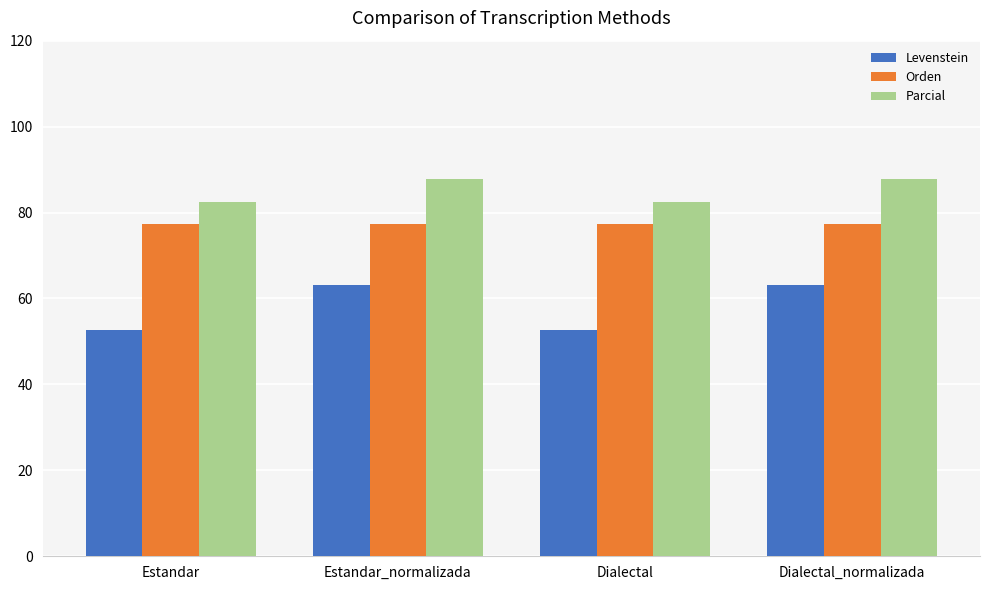

Rank the series by their average value, from lowest to highest.

Levenstein, Orden, Parcial